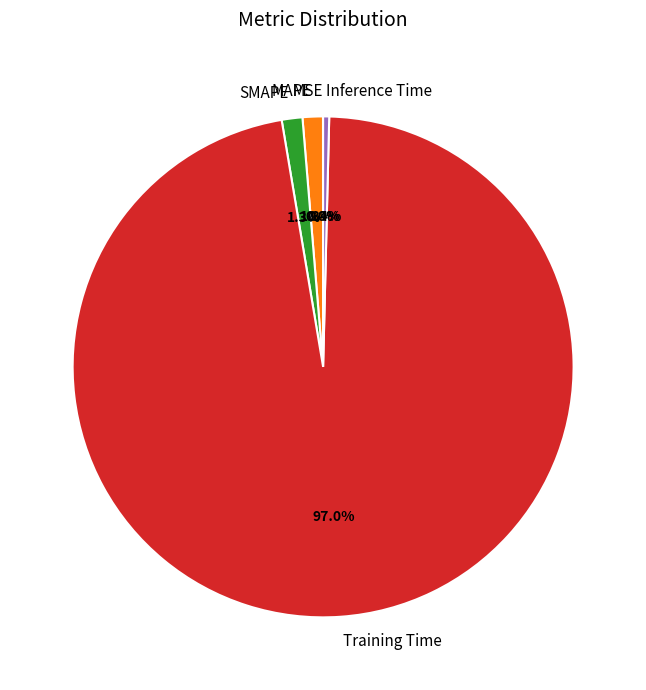

Does Training Time account for over 50% of the chart?

Yes